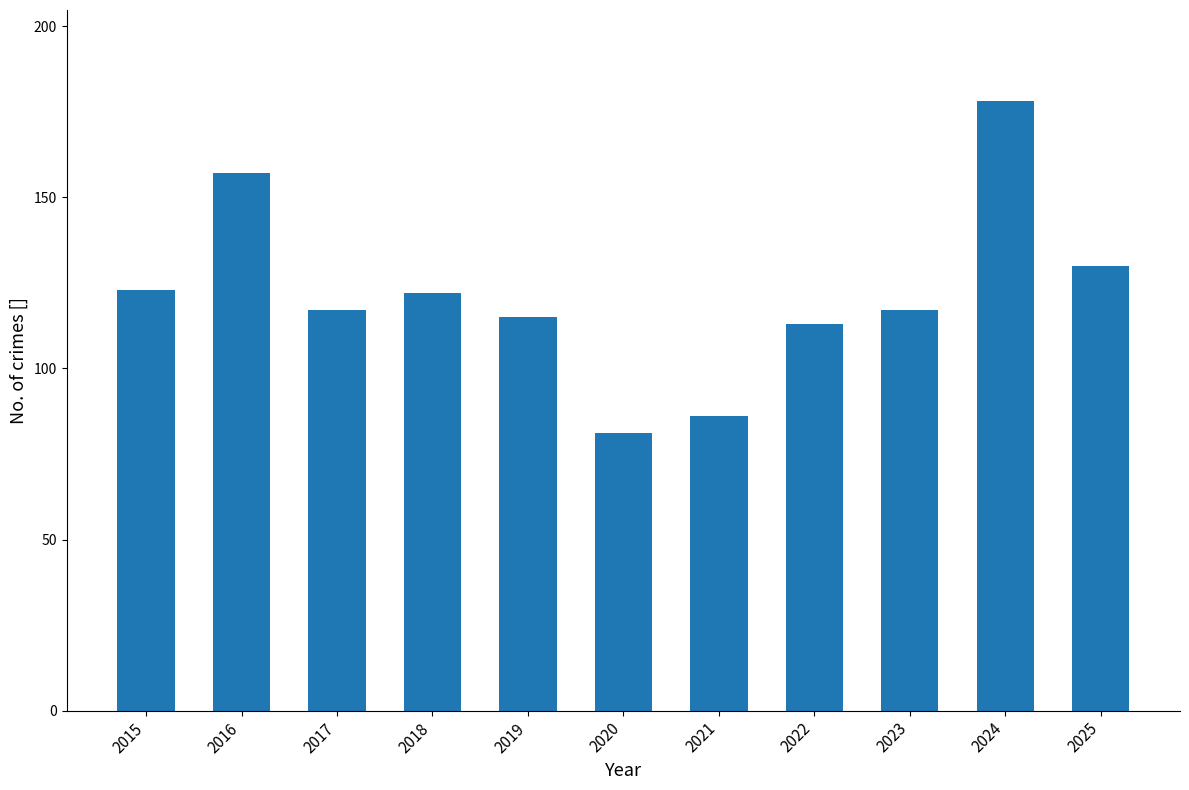

Read the value at 2025, to the nearest 5.

130